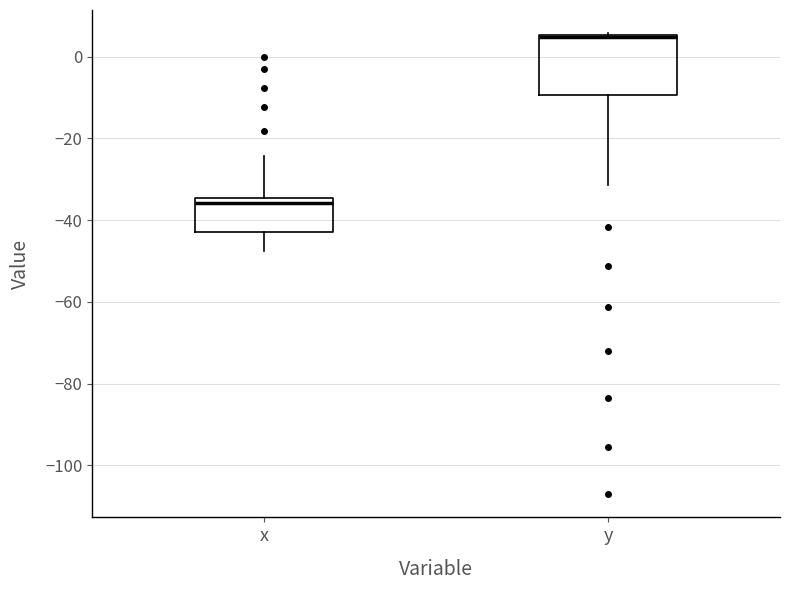

Reading left to right, read every box against the y-axis: the position of its median line, the range the box covers, and the ends of its whiskers. The values are not printed on the chart, so give them approximately, as read against the axis.

x: median -36, box -42 to -34, whiskers -48 to -24
y: median 4, box -10 to 6, whiskers -32 to 6